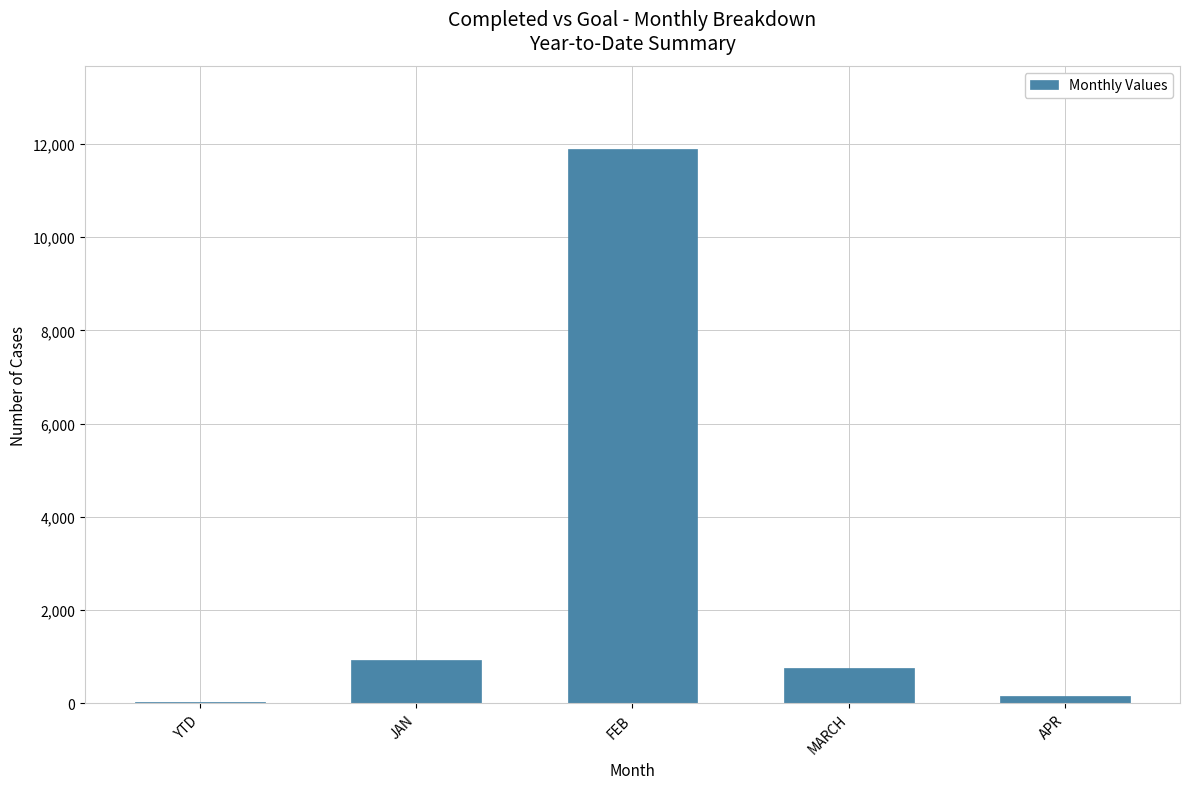

The value at YTD is 23. True or false?

True